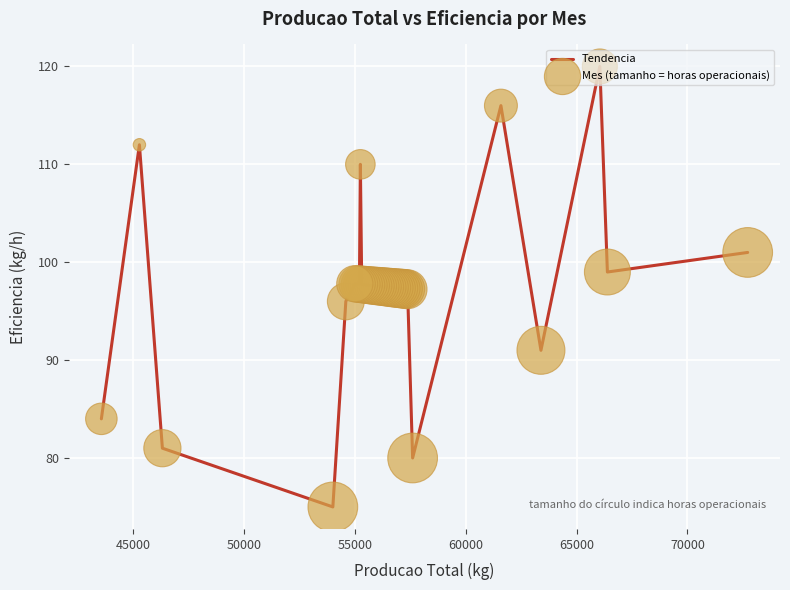

What is the minimum value shown in the chart?

75.0